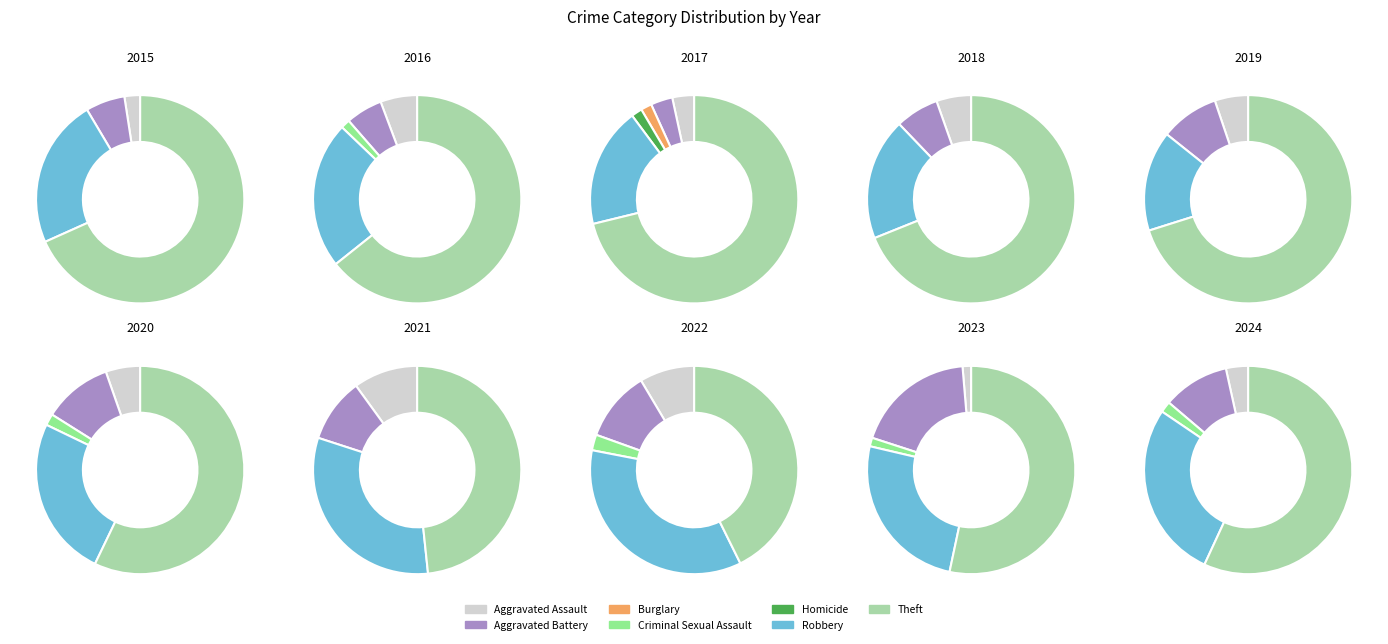

What is the change in value from Aggravated Assault to Homicide?

-1